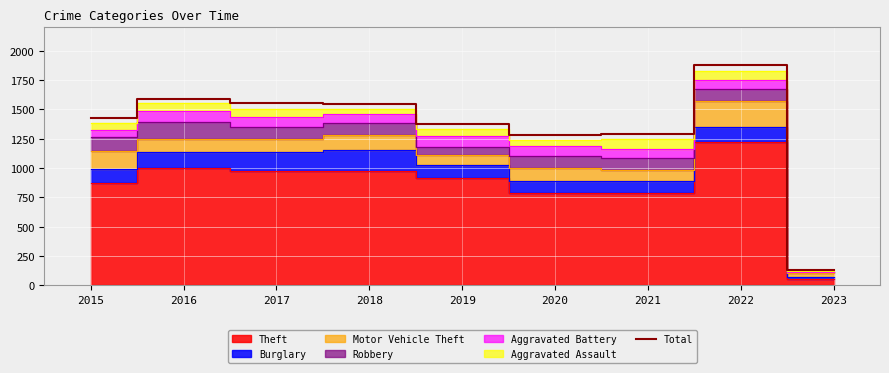

Which has a higher value, 2017 or 2019?

2017